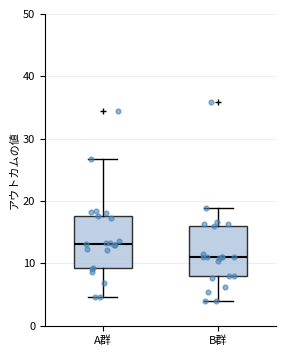

Where is the lower edge of the box for B群 on the y-axis? The values are not printed on the chart, so give them approximately, as read against the axis.

8